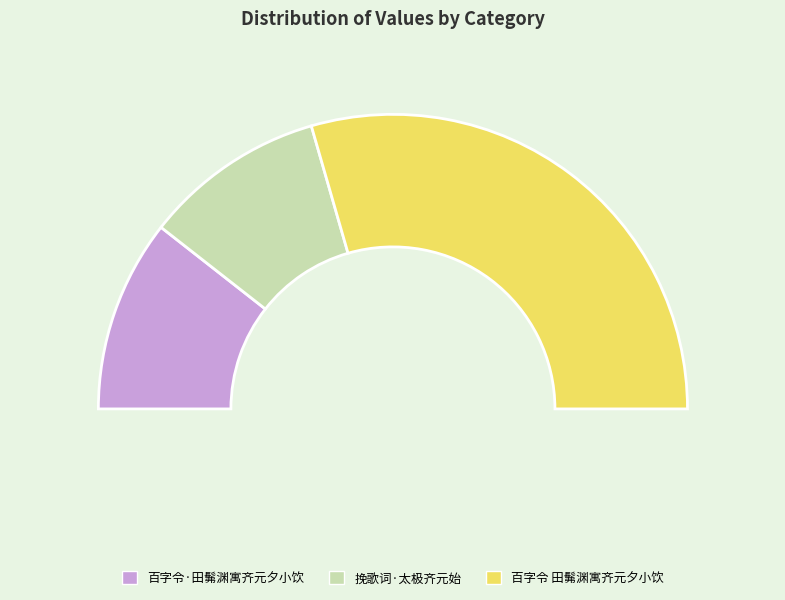

Is it true that 挽歌词·太极齐元始 is 10% of the pie?

False